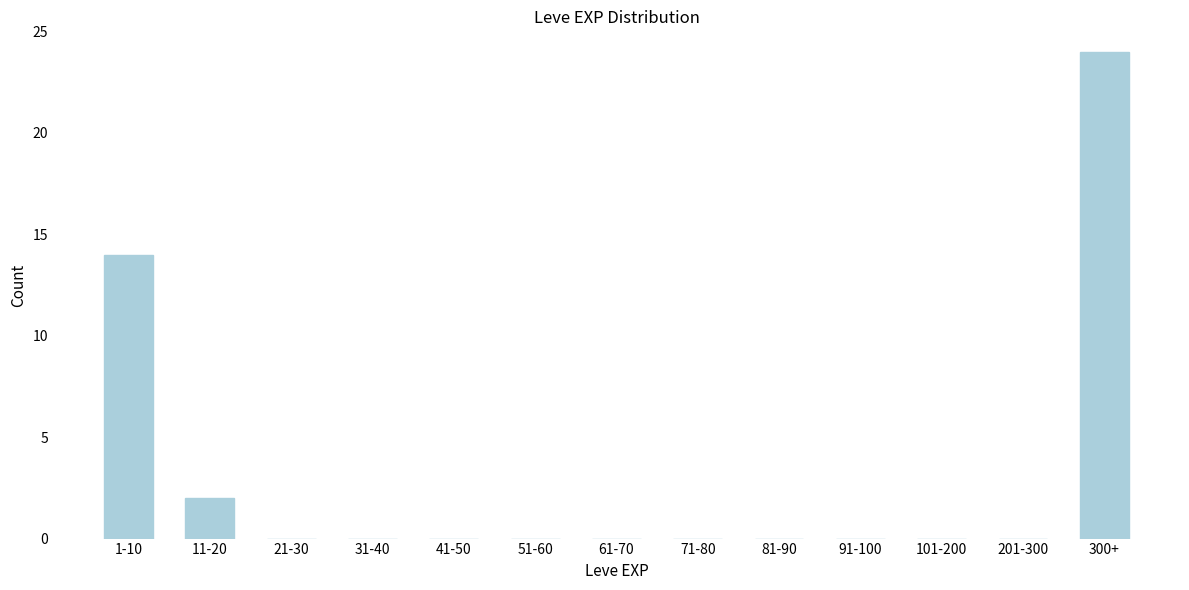

Reading right to left, transcribe all the data shown in this chart.

300+=24	201-300=0	101-200=0	91-100=0	81-90=0	71-80=0	61-70=0	51-60=0	41-50=0	31-40=0	21-30=0	11-20=2	1-10=14